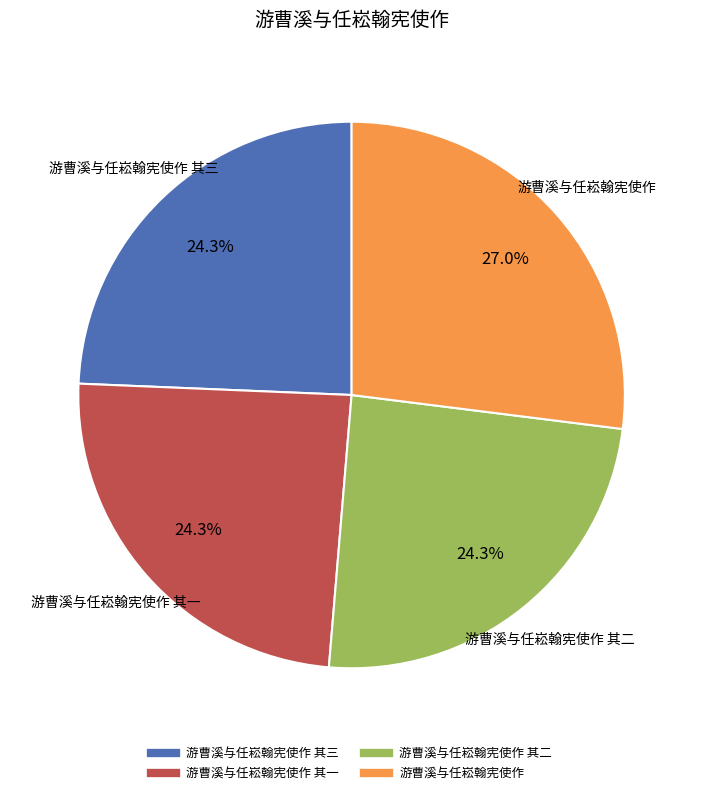

Is there a majority slice in this chart?

No